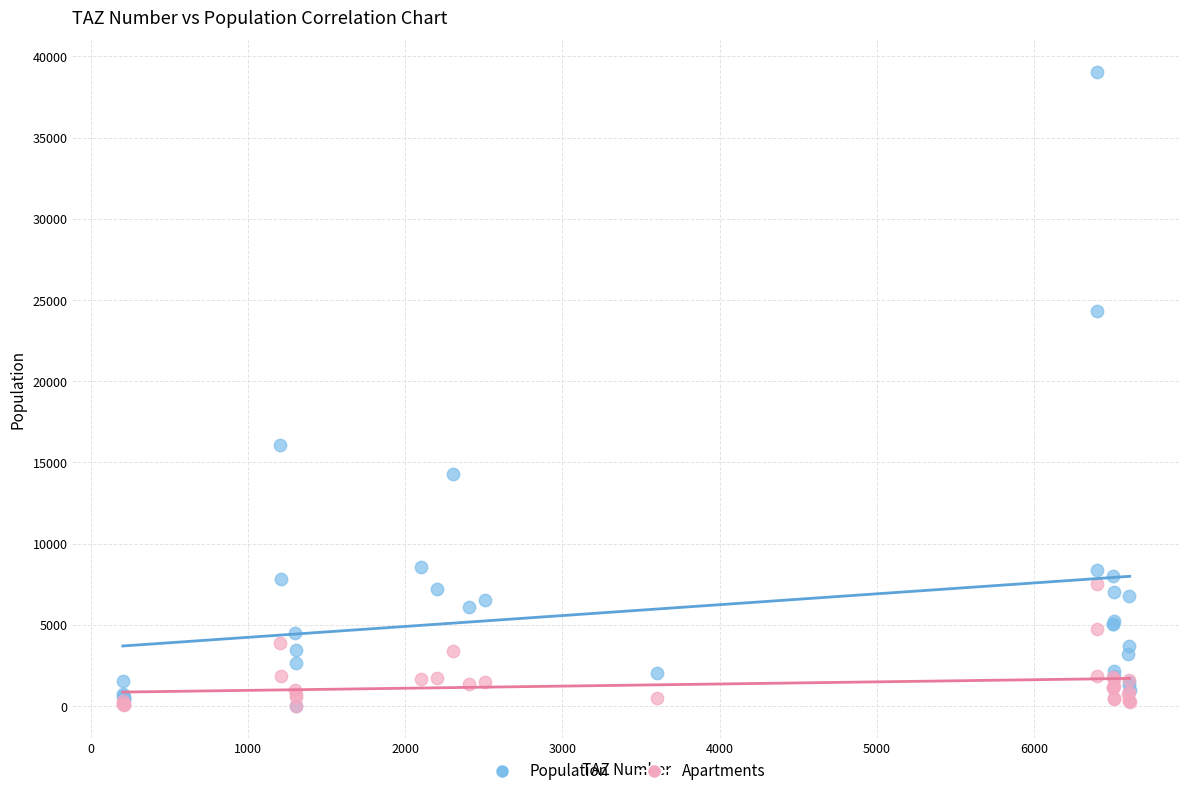

In the Population series, what Y value is closest to 19530?

16066.2